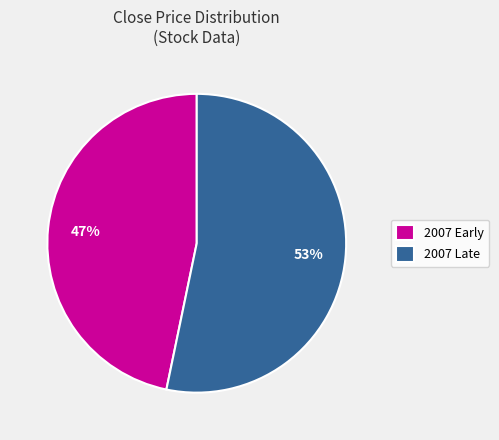

What percentage is the 2007 Early slice, to the nearest percent?

47%